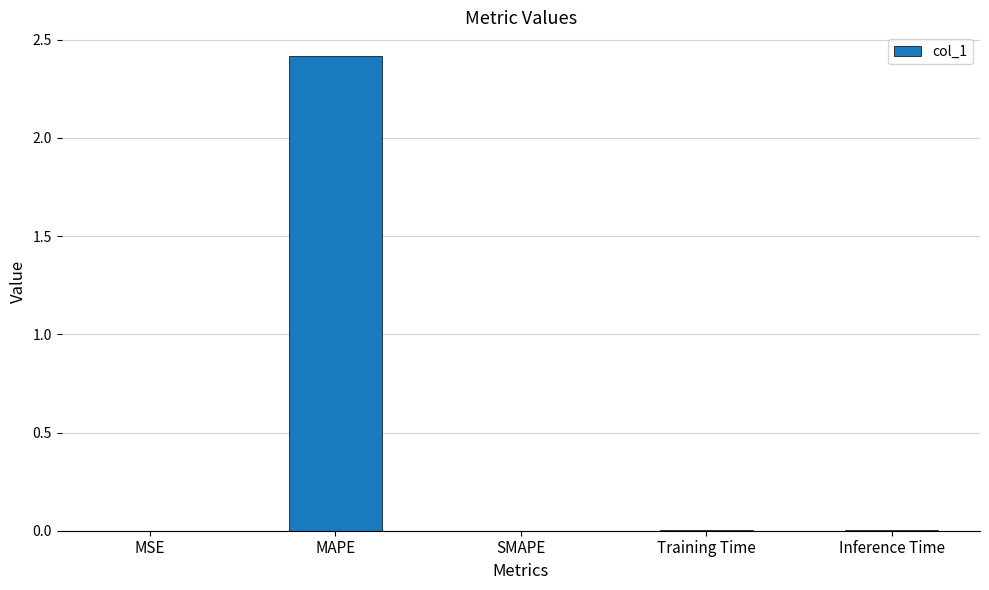

True or false: the data shows 0.0 at MSE.

True